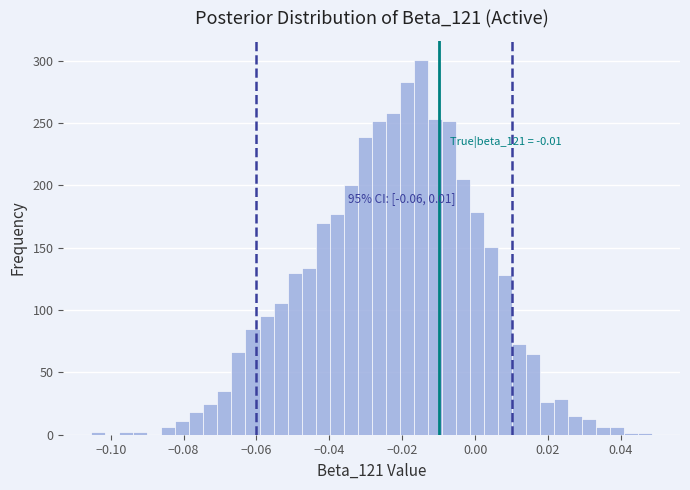

Around what value on the x-axis is the tallest bar? Give the approximate position of its centre, as read against the axis.

-0.014